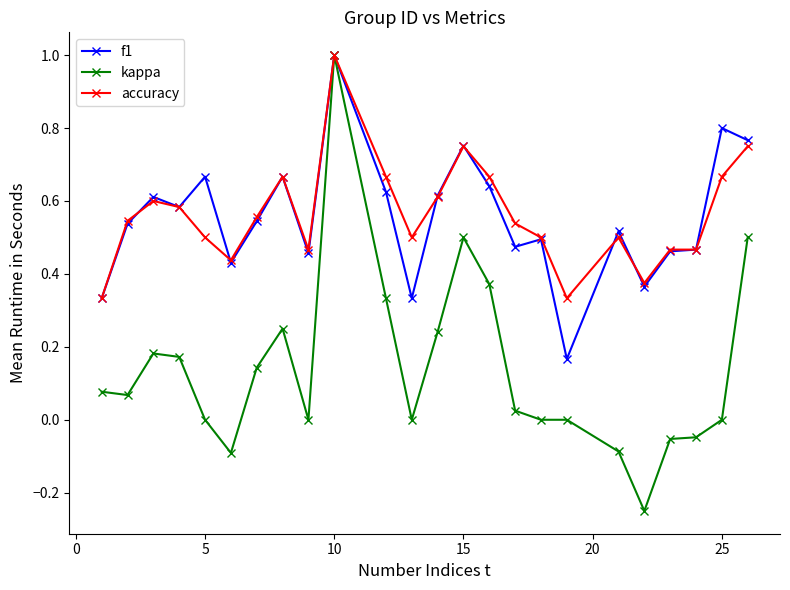

What are all the series names shown in the legend?

f1, kappa, accuracy